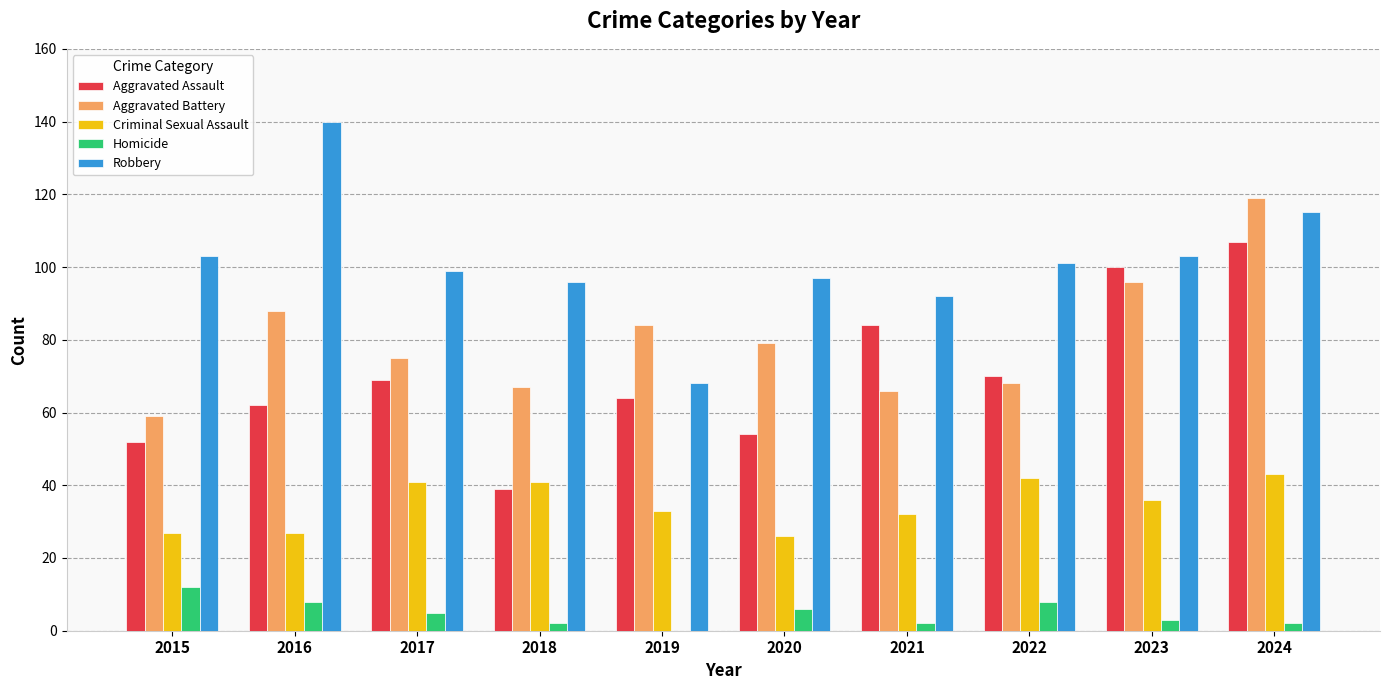

Which series has the largest total across all categories?

Robbery